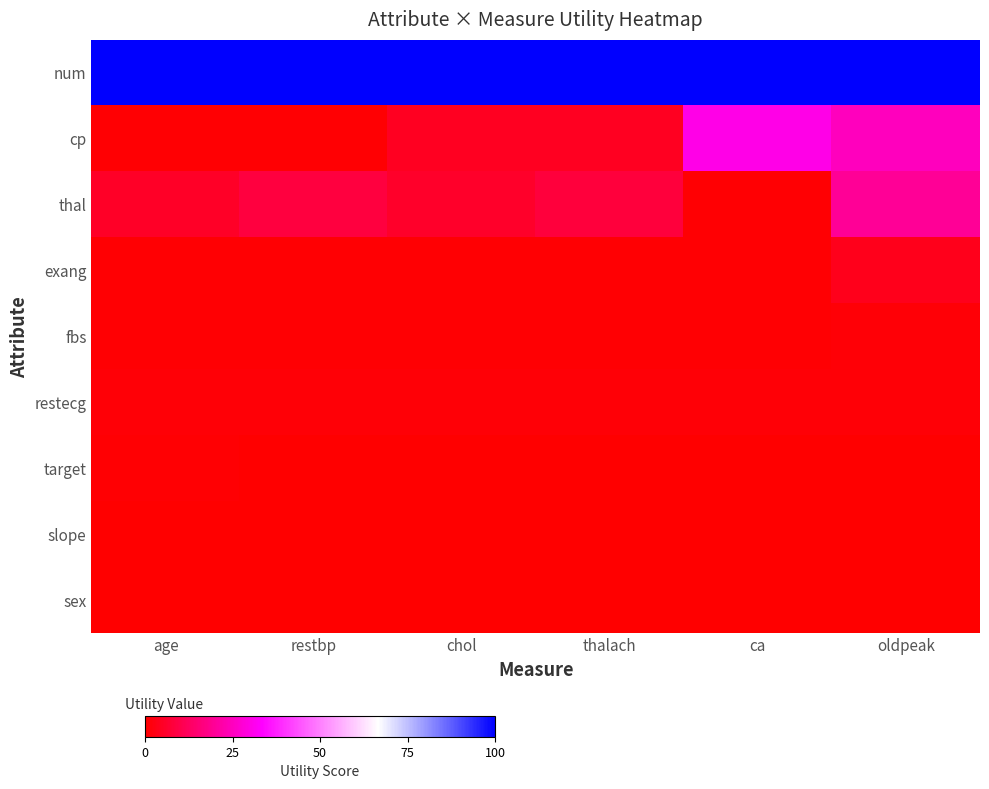

At which category does the chart reach its minimum across all series?

oldpeak